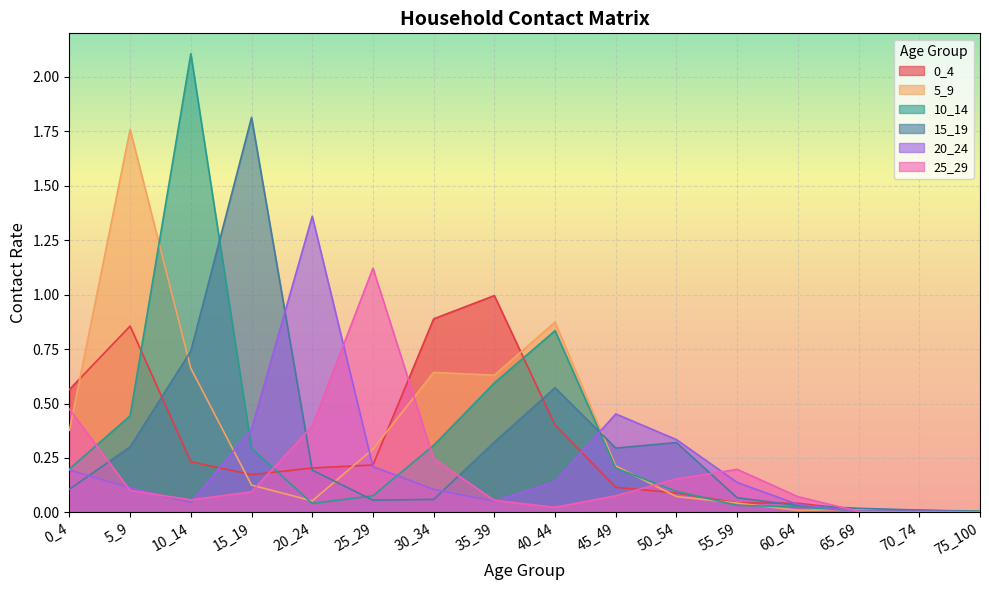

The value of 10_14 at 65_69 is 0.0. True or false?

False